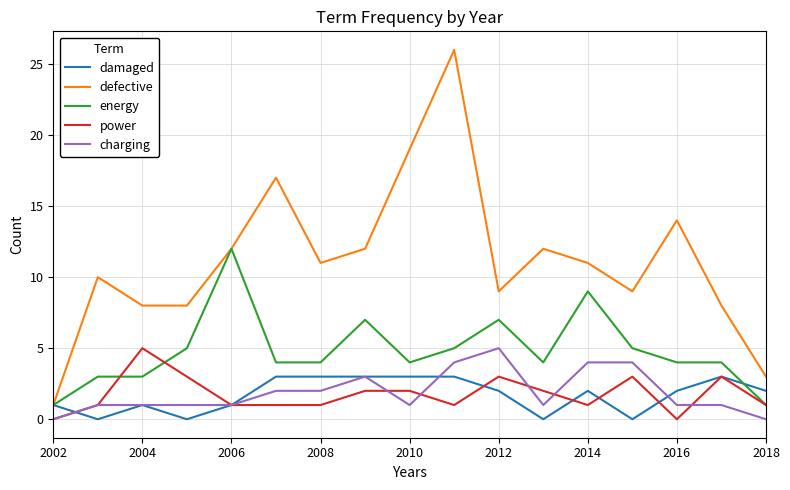

How many series are shown in this chart?

5